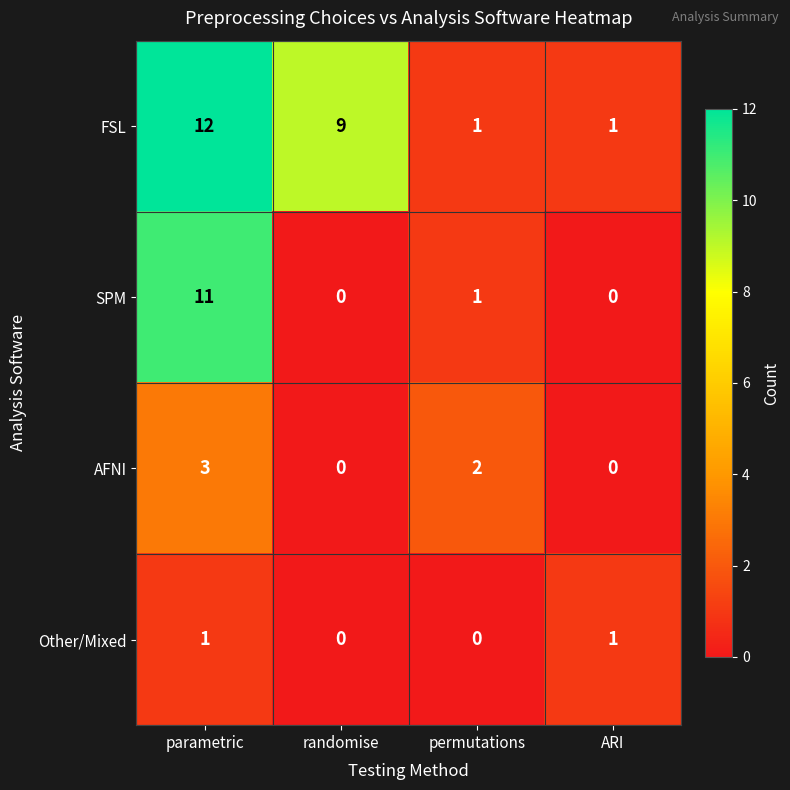

What is the spread (max minus min) of values at parametric?

11